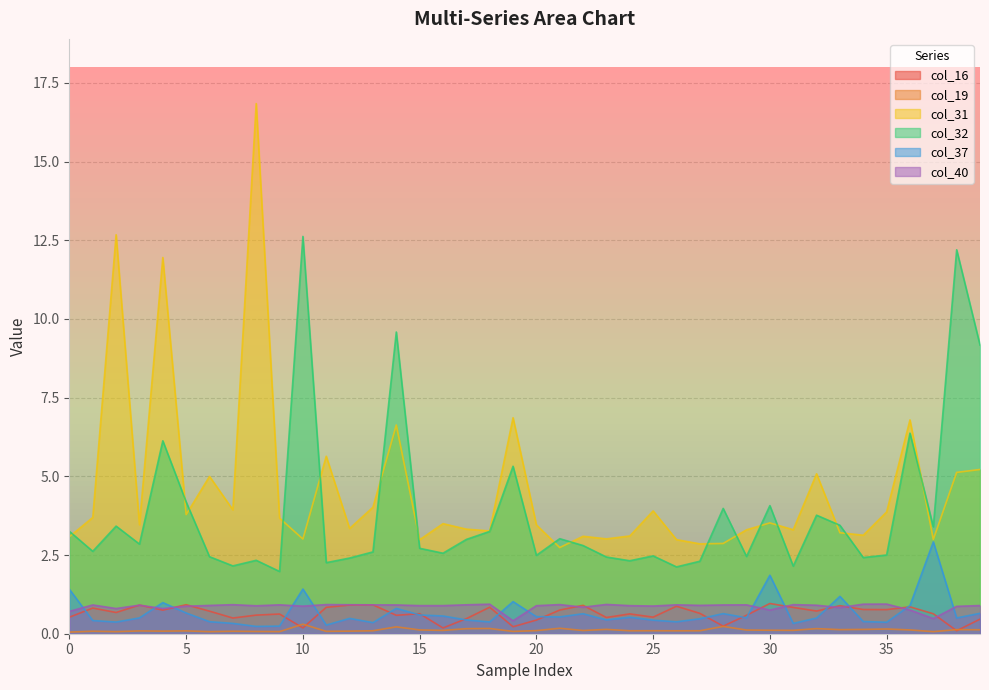

True or false: col_31 and col_40 cross at least once.

False